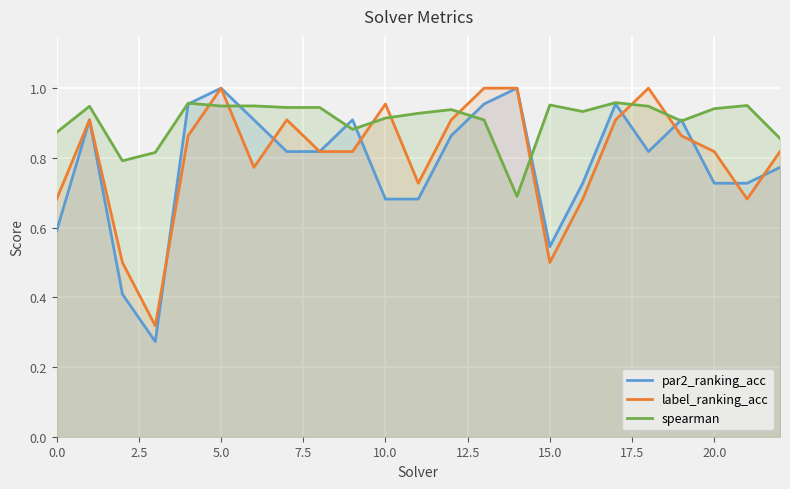

At 19, list the series in order from smallest to largest.

label_ranking_acc, spearman, par2_ranking_acc